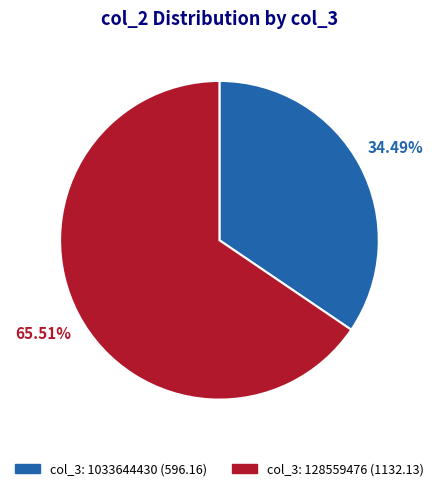

Count the number of slices in the pie.

2